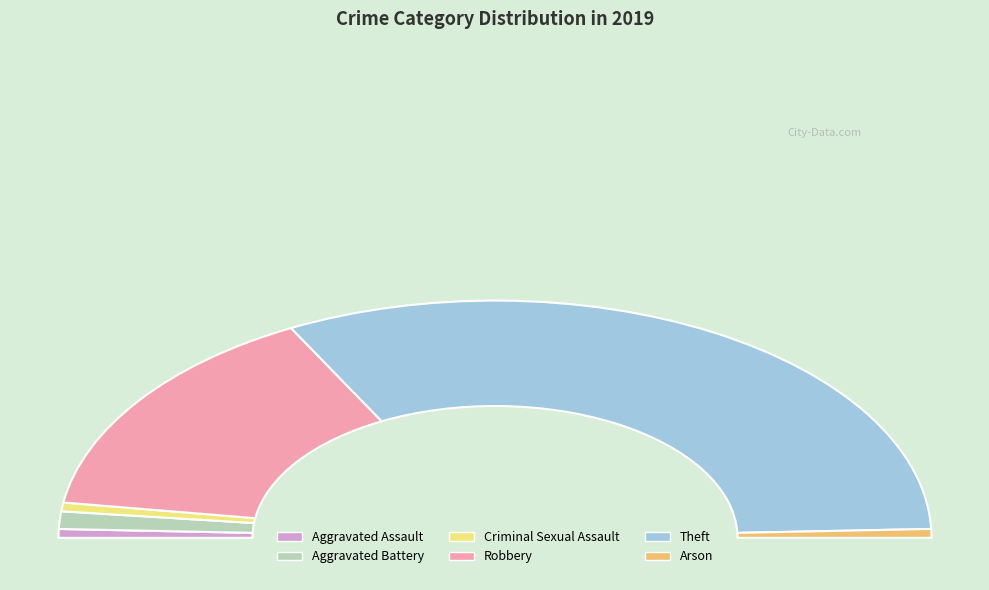

To the nearest percent, what is the combined percentage of Aggravated Assault and Arson?

2%